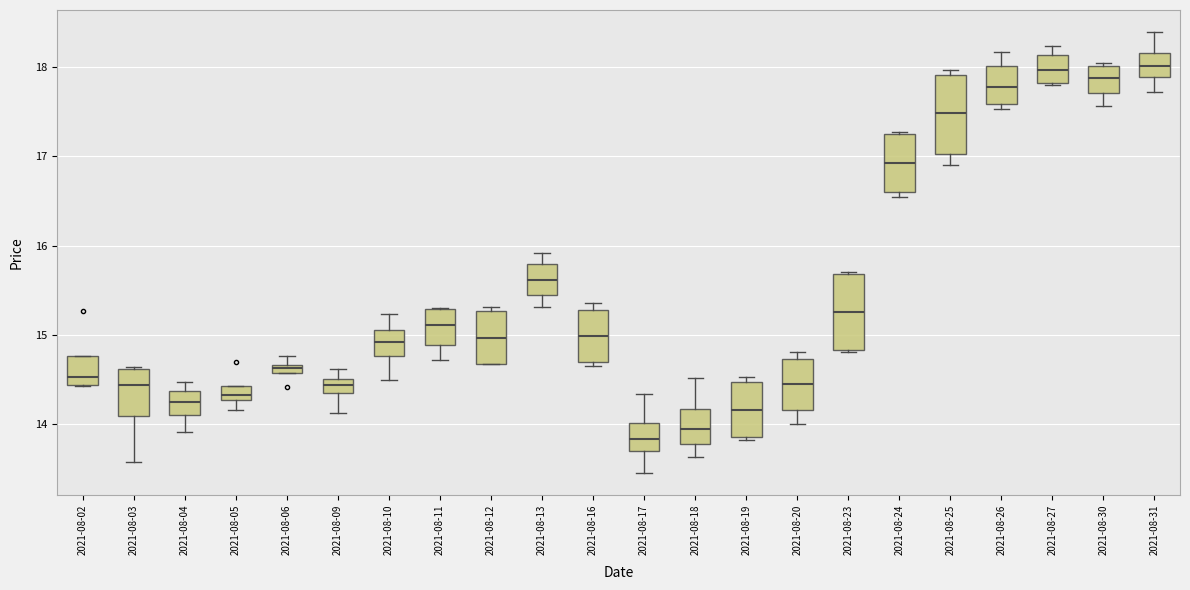

Which box's median line is the lowest?

2021-08-17